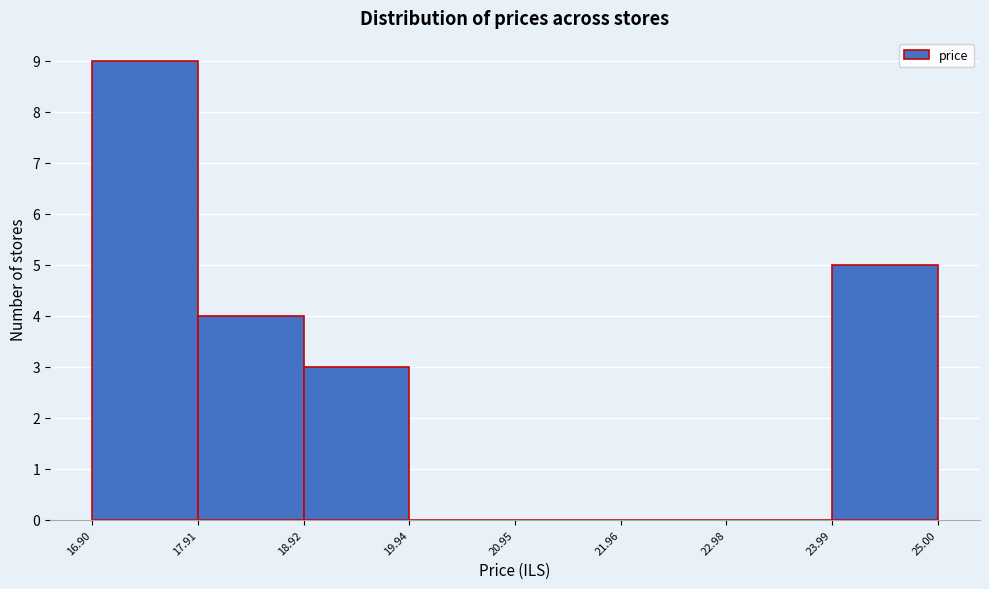

Which range on the x-axis has the tallest bar?

16.90 to 17.91